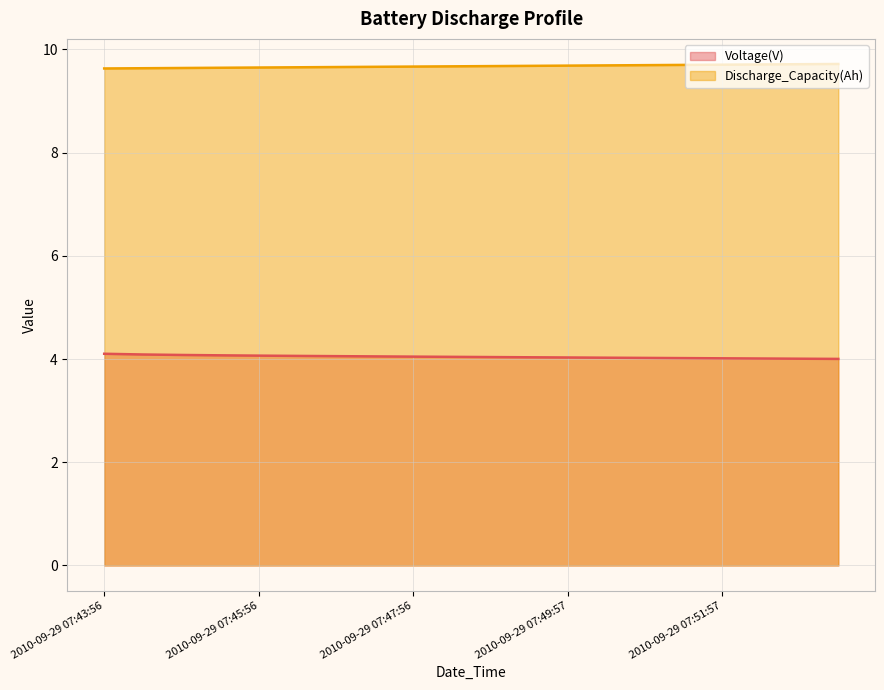

Between 2010-09-29 07:47:26 and 2010-09-29 07:51:27, which is larger?

2010-09-29 07:47:26